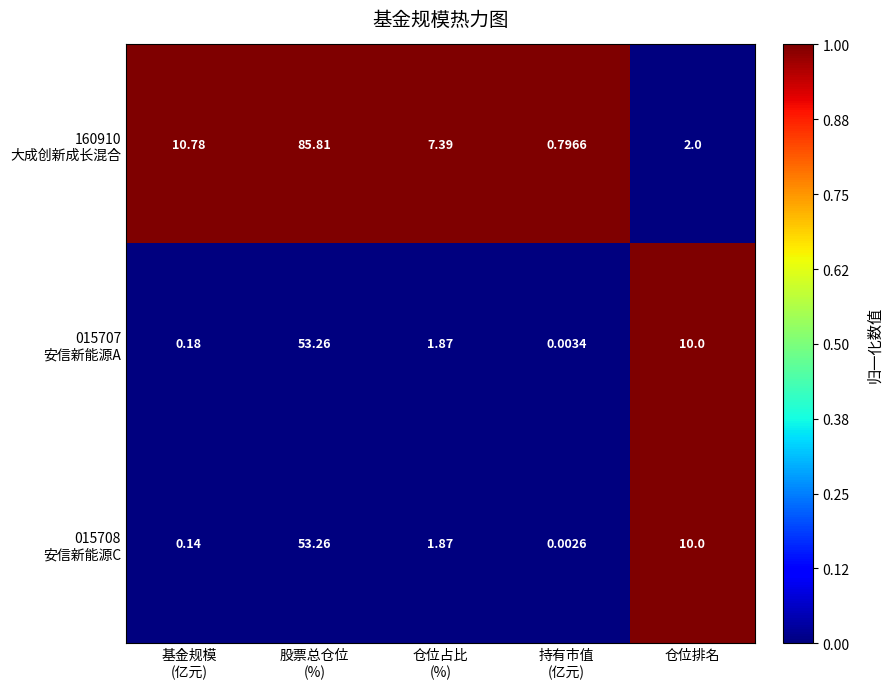

How many categories are shown in the chart?

5